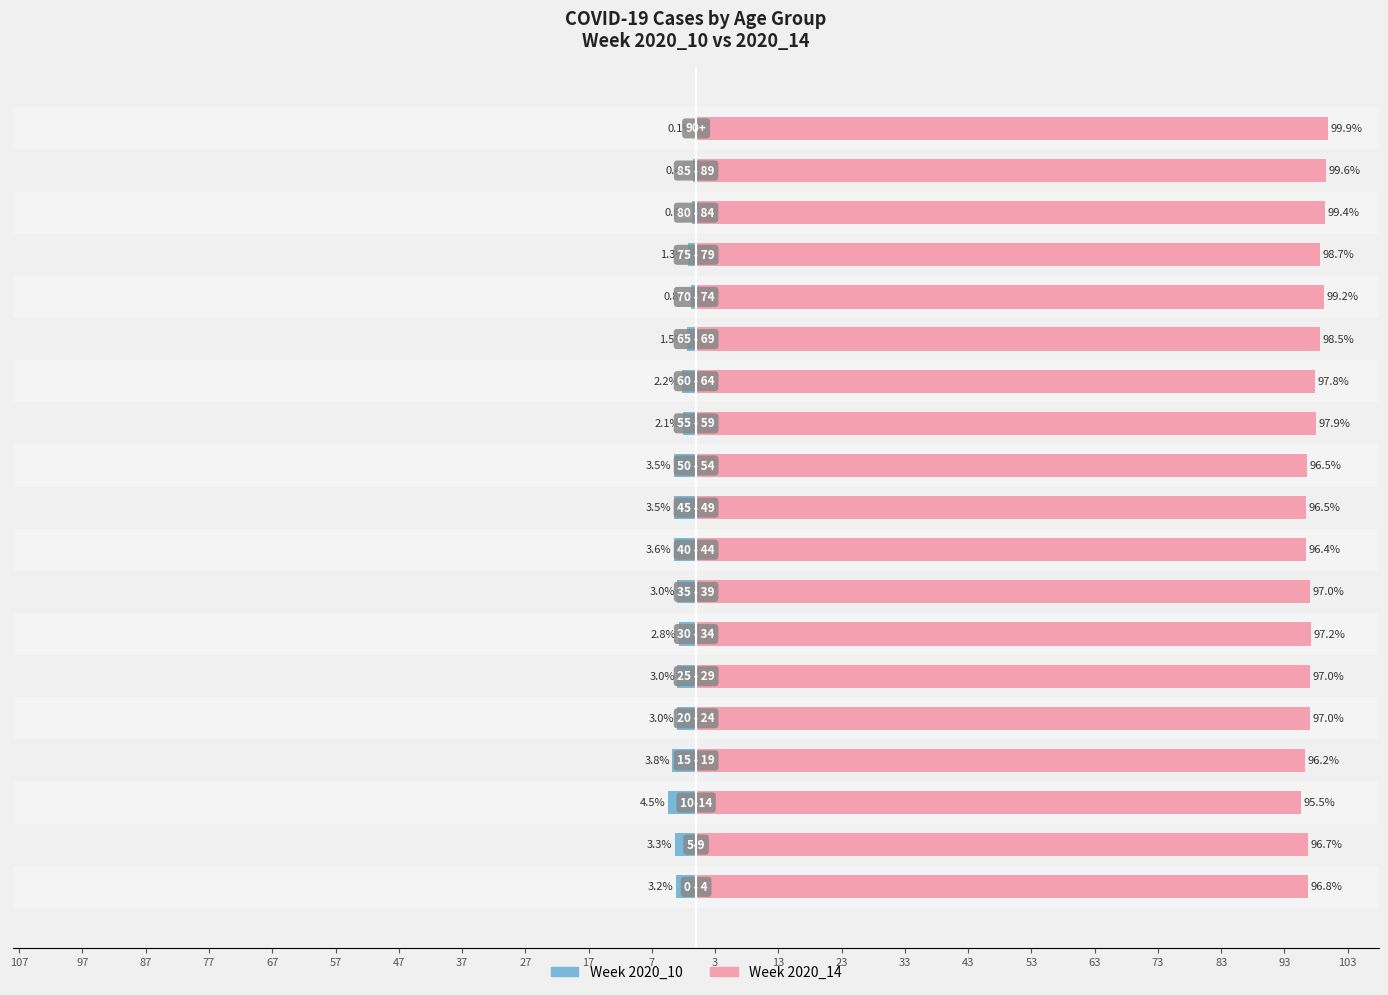

Count the number of data series in this chart.

2